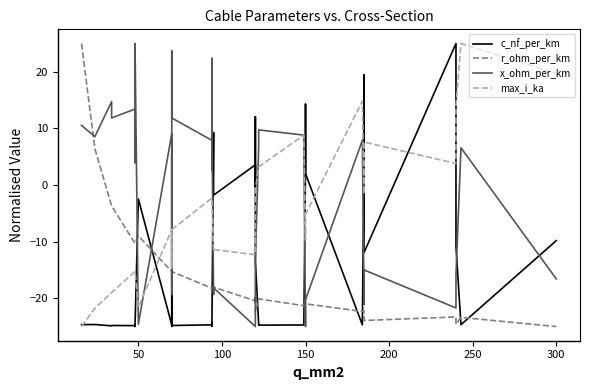

In r_ohm_per_km, how many points are lower than both neighbors (excluding endpoints)?

6